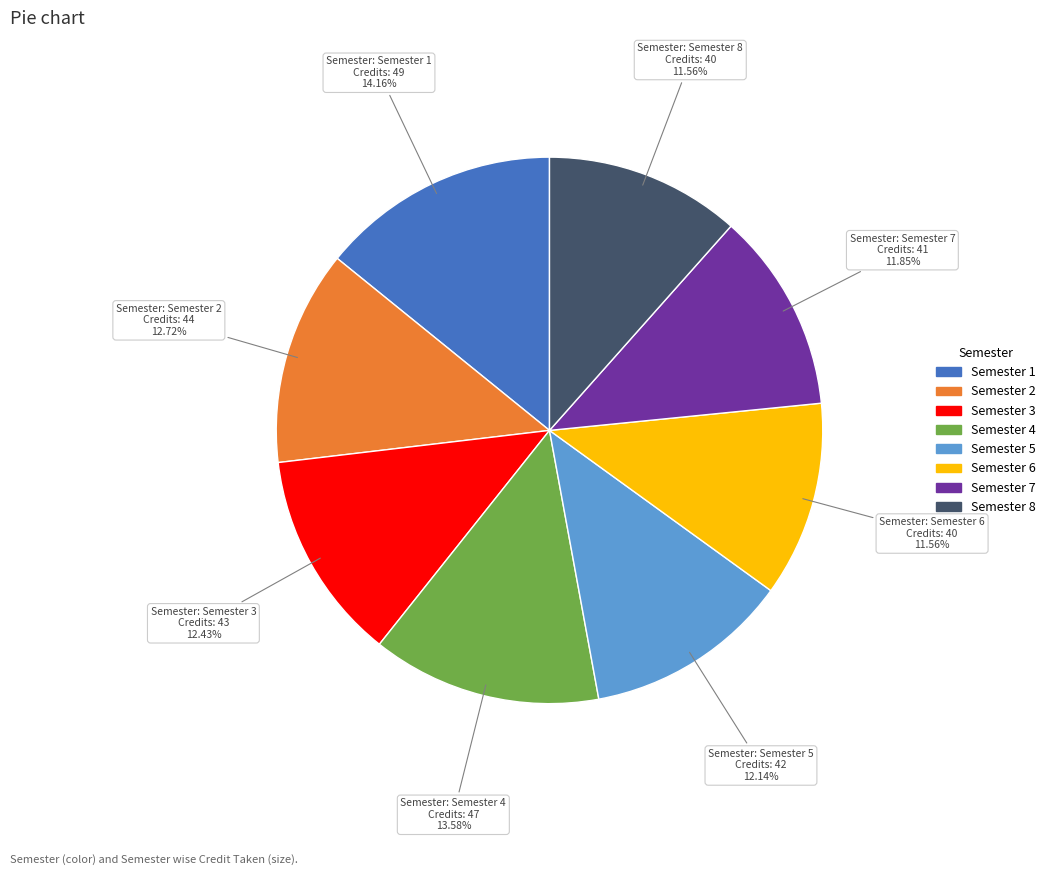

The Semester 4 slice represents 6% of the pie. True or false?

False